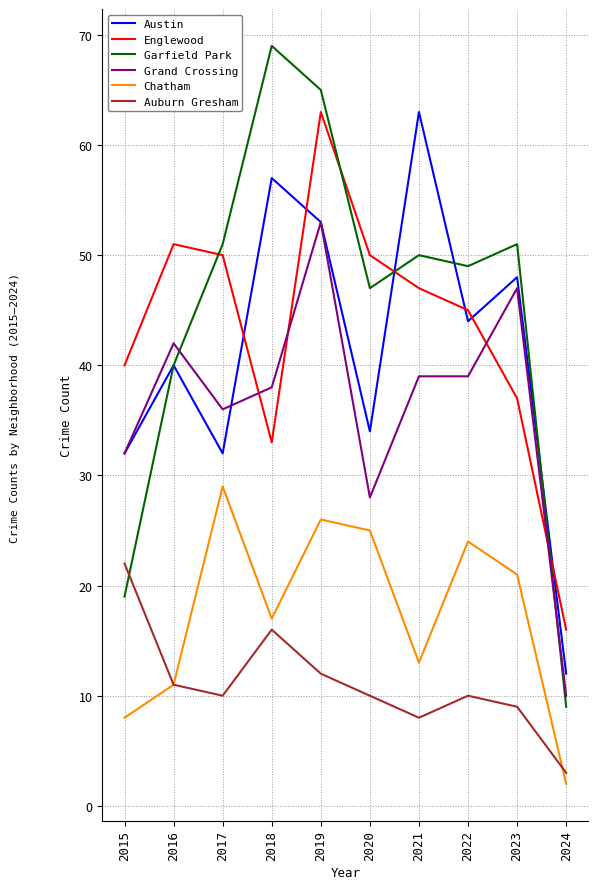

How many series are shown in this chart?

6